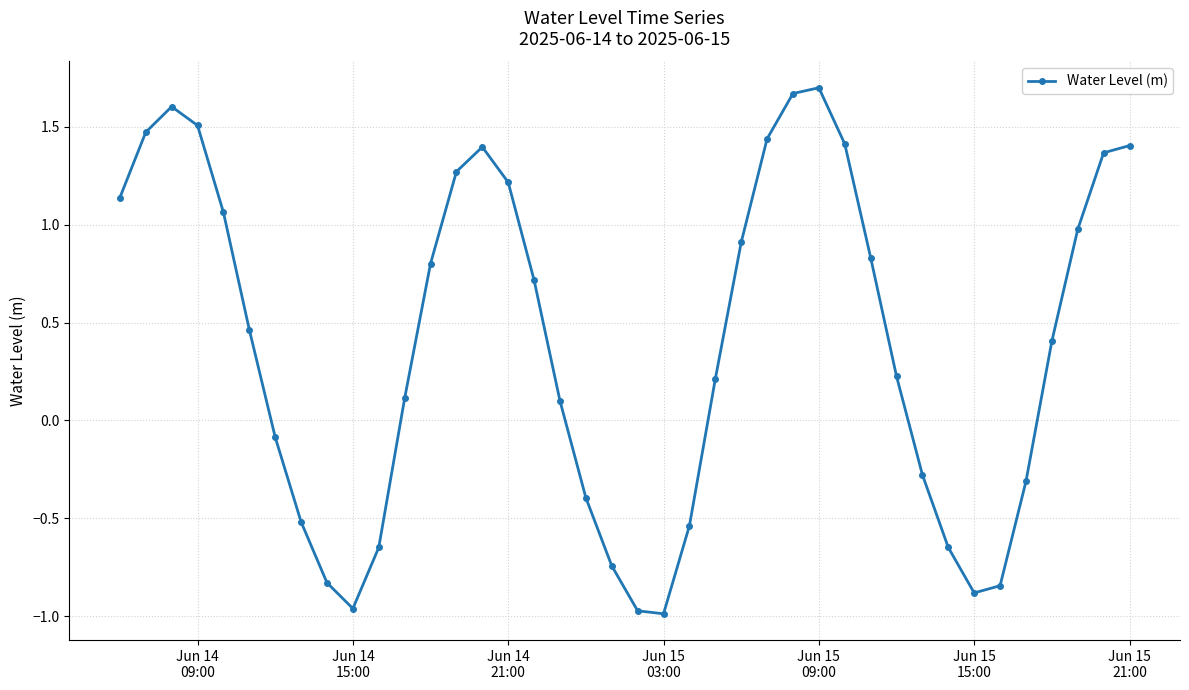

What is the difference between the maximum and second lowest values?

2.7